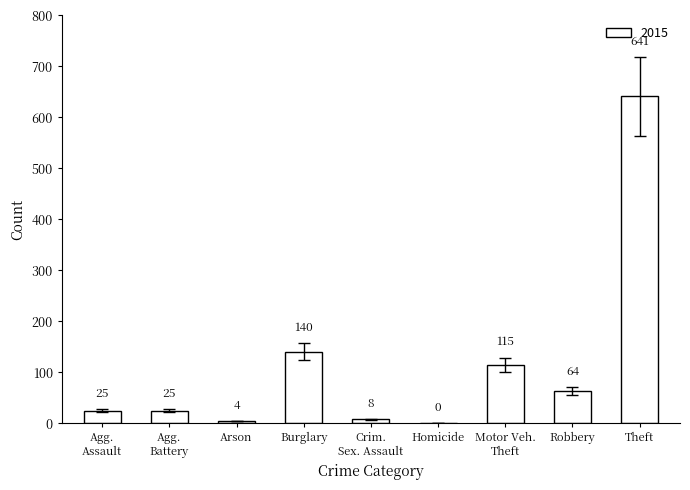

What is the change in value from Robbery to Theft?

+577